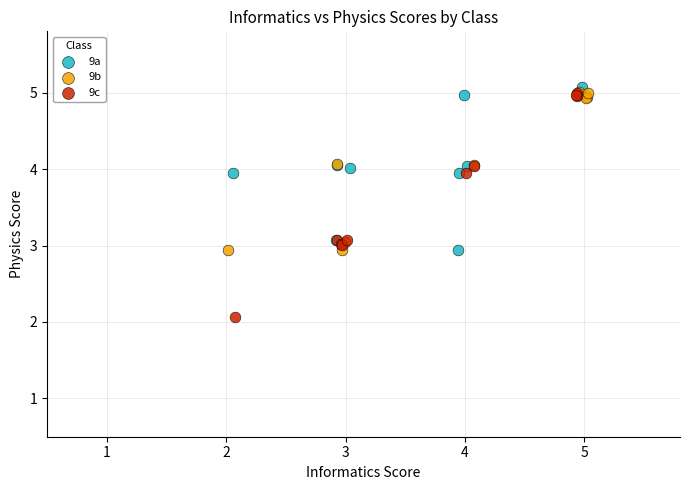

Which series has the widest spread of Y values?

9c